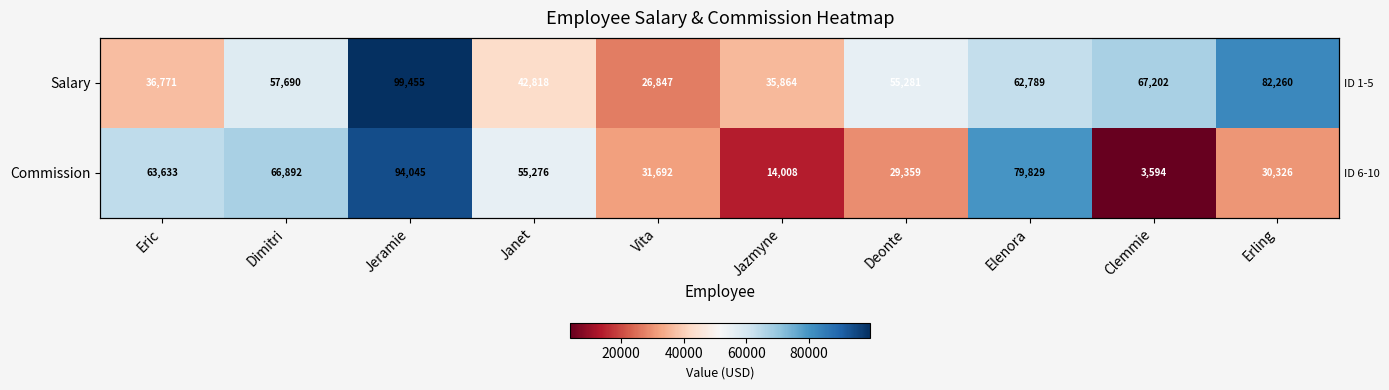

Which series has the largest total across all categories?

Salary